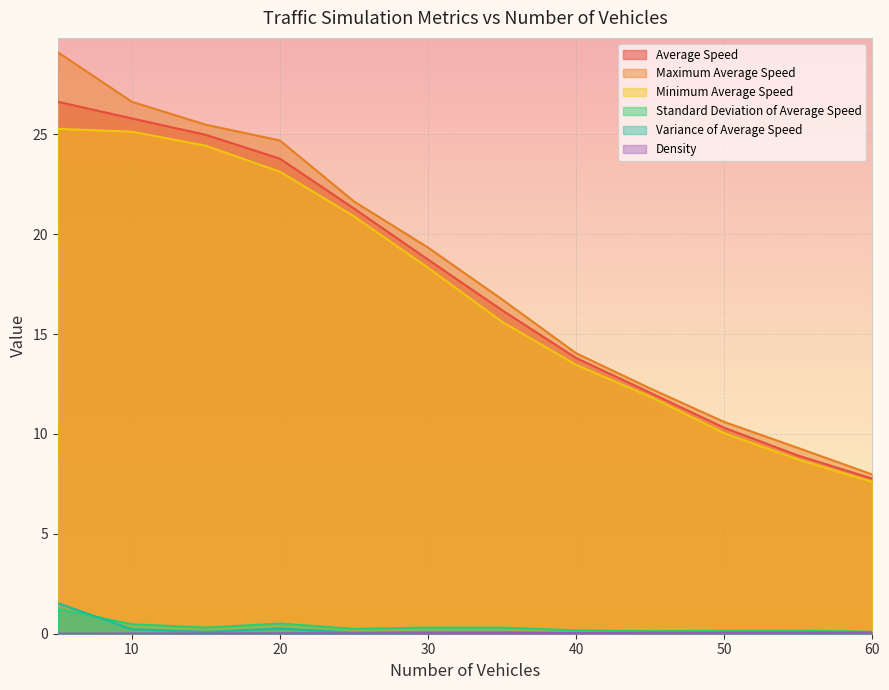

List the series in order of their peak value, highest first.

Maximum Average Speed, Average Speed, Minimum Average Speed, Variance of Average Speed, Standard Deviation of Average Speed, Density